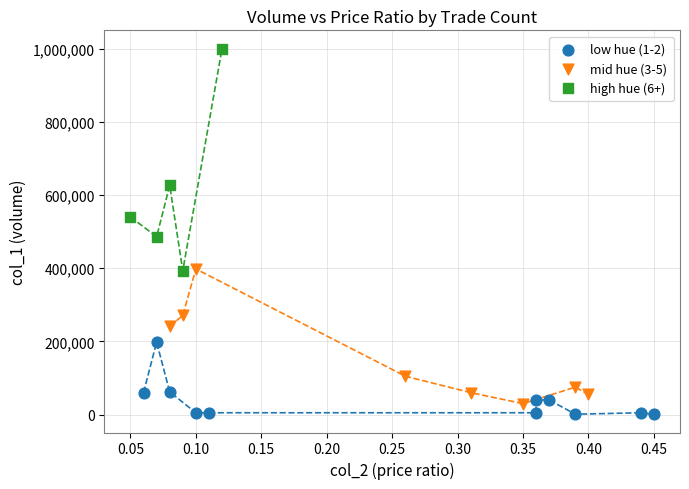

Which series reaches the maximum Y coordinate?

high hue (6+)